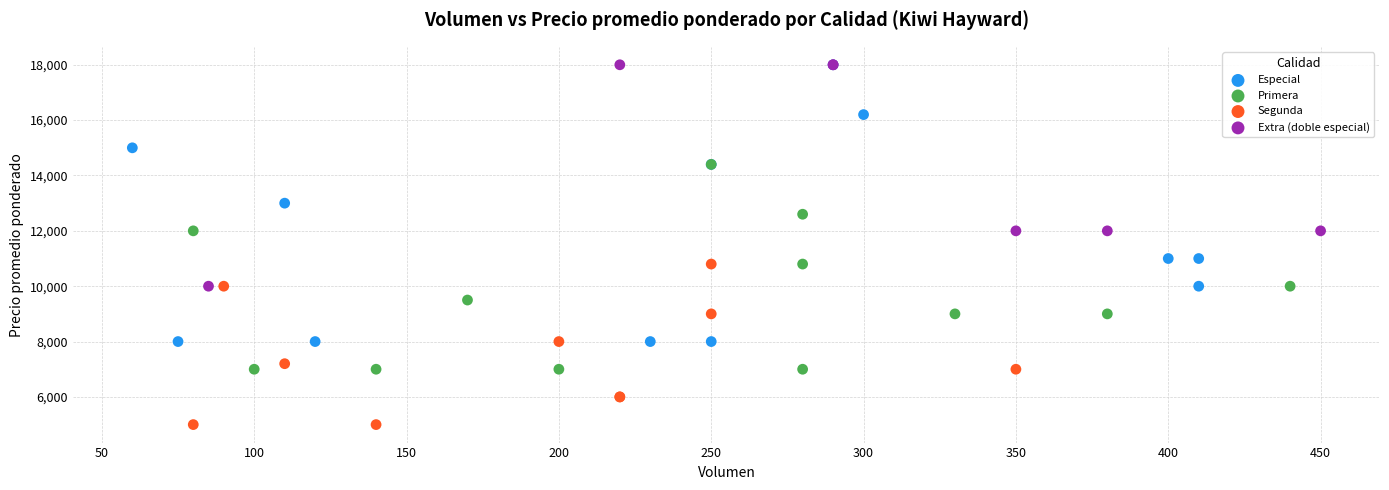

Which series contains the lowest Y value?

Segunda